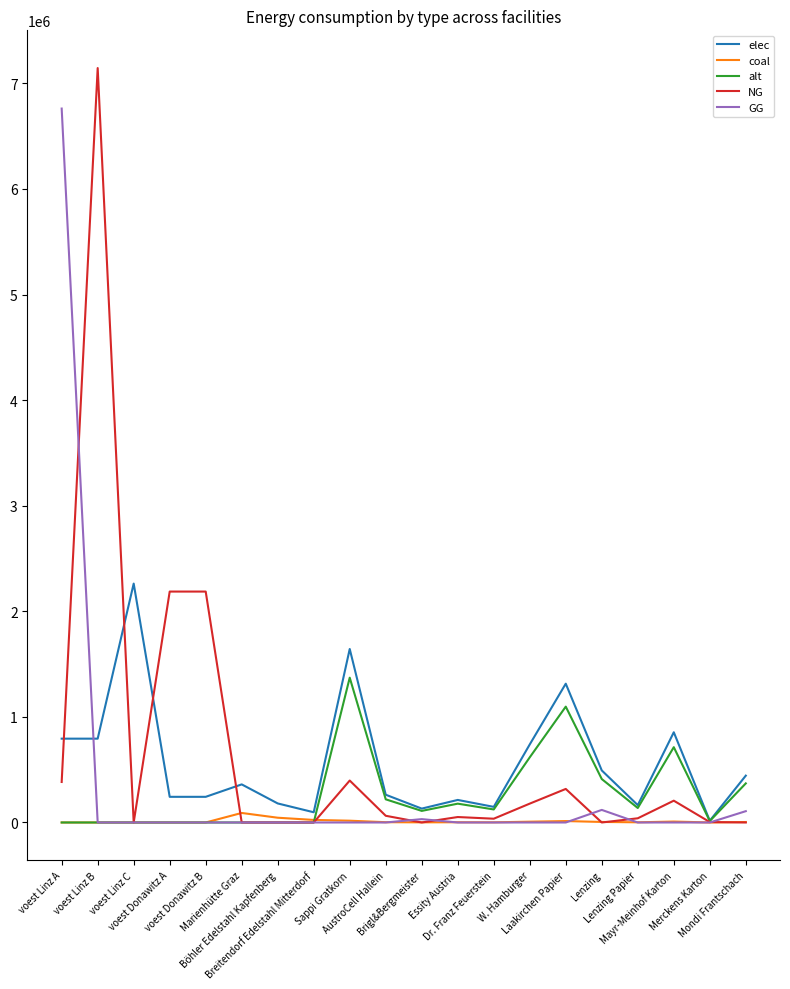

Rank the series by their maximum value, from highest to lowest.

NG, GG, elec, alt, coal